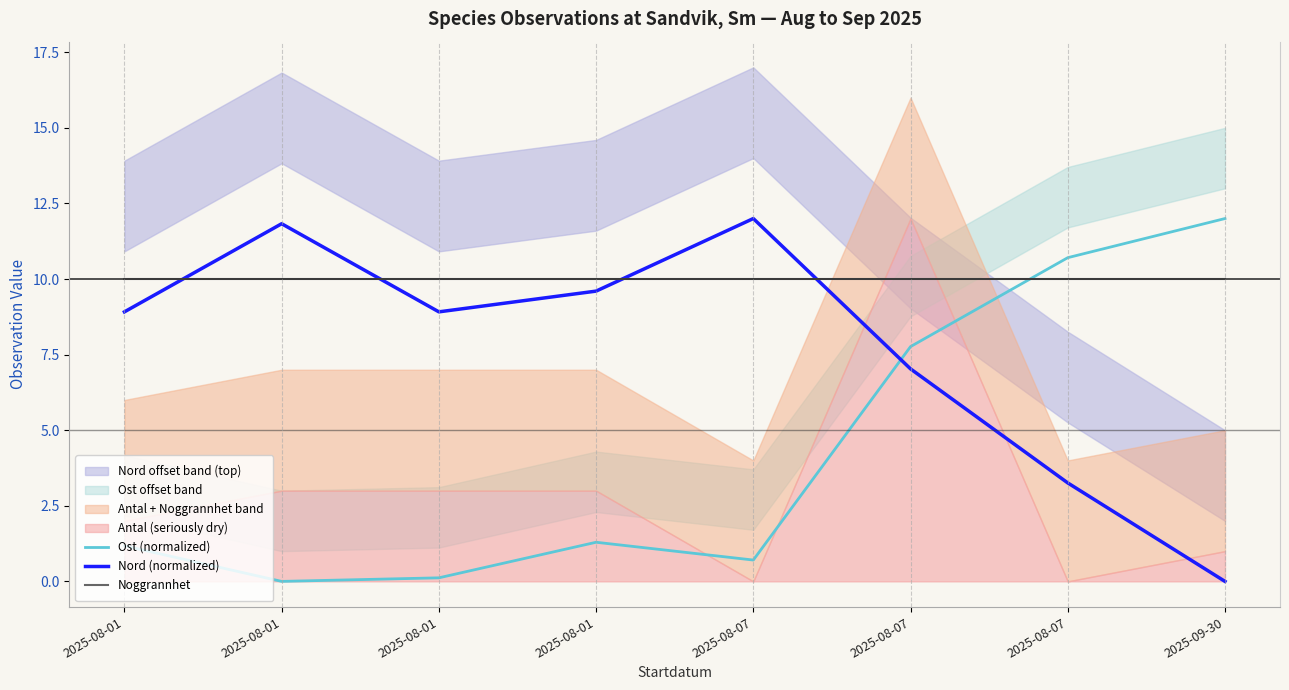

What is the highest value of the Ost (normalized) series?

12.0